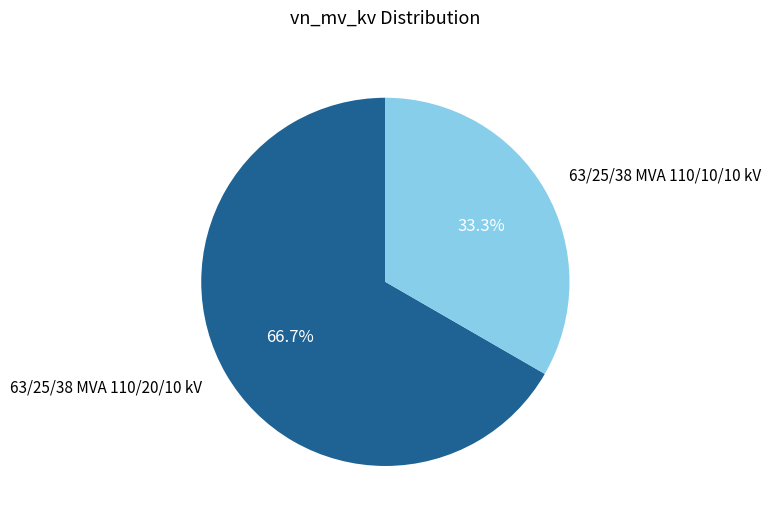

The 63/25/38 MVA 110/10/10 kV slice represents 33% of the pie. True or false?

True